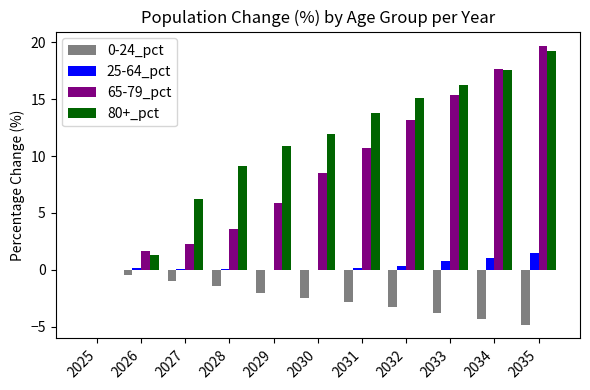

Which series has the largest range (max minus min)?

65-79_pct